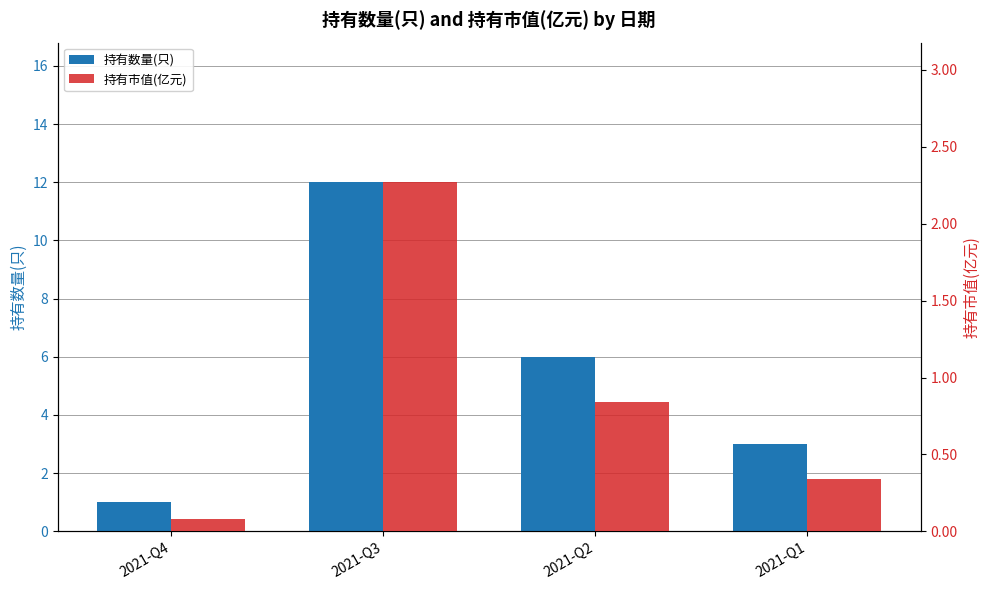

The 持有市值(亿元) series shows 1.3 at 2021-Q2. True or false?

False